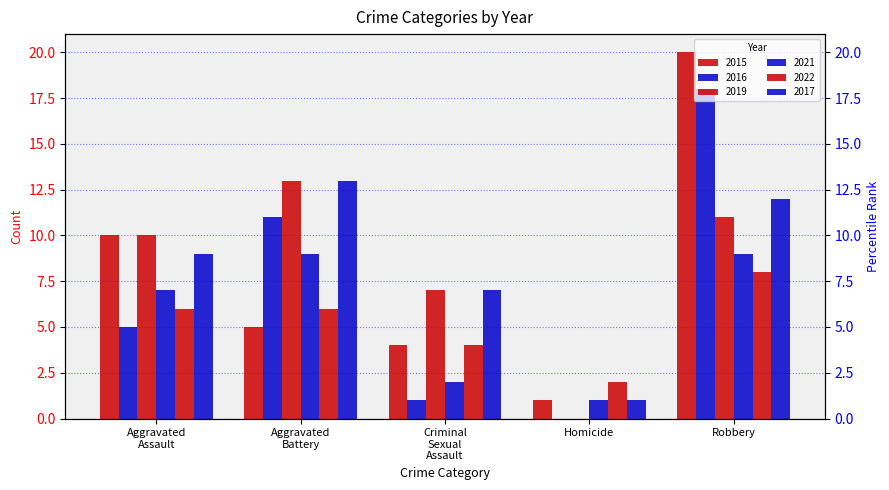

Count the number of data series in this chart.

6